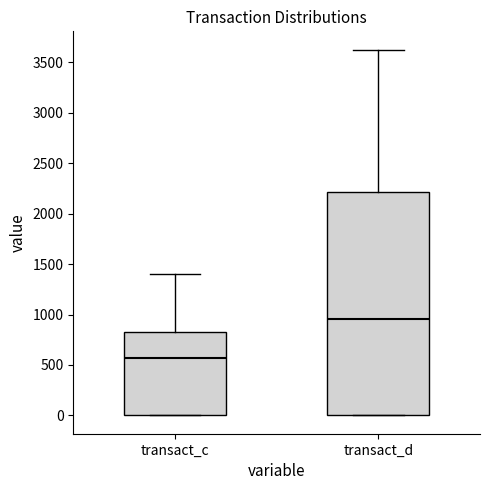

Which box is the tallest, from its lower edge to its upper edge?

transact_d